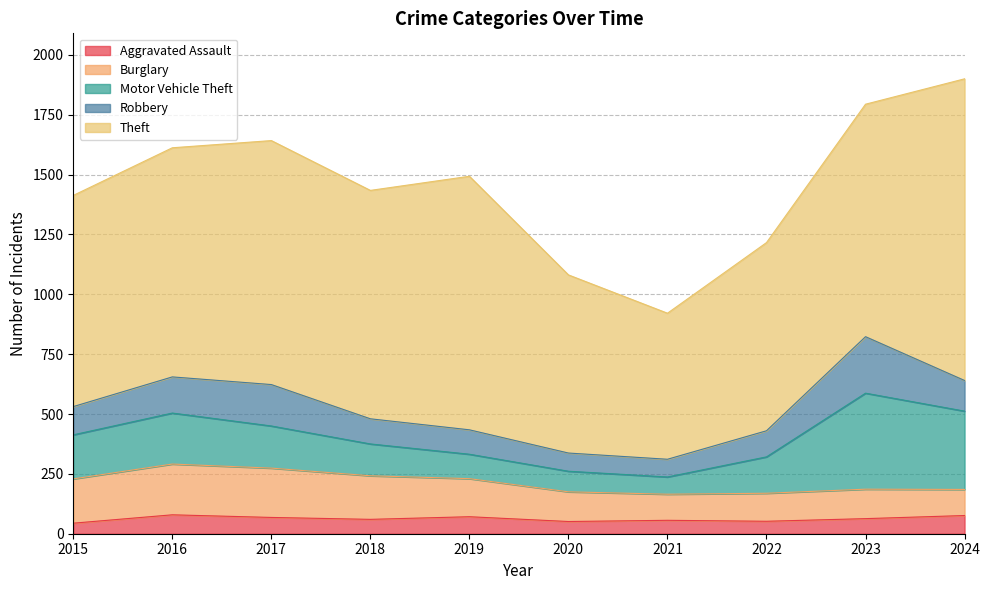

At which label is Motor Vehicle Theft closest to 236?

2016